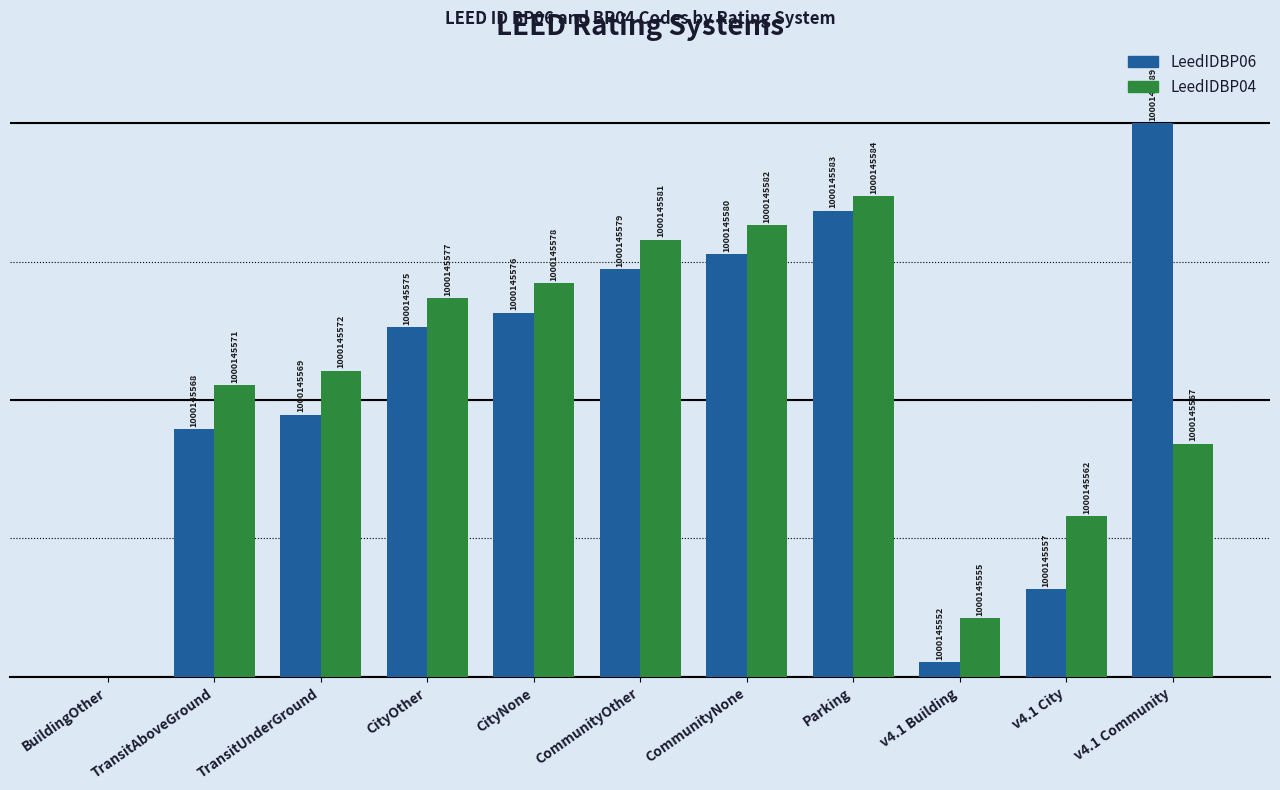

What are all the series names shown in the legend?

LeedIDBP06, LeedIDBP04